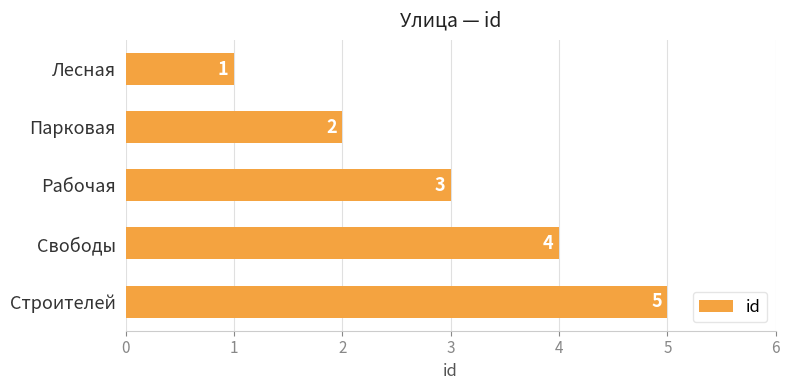

What is the difference between the maximum and minimum values?

4